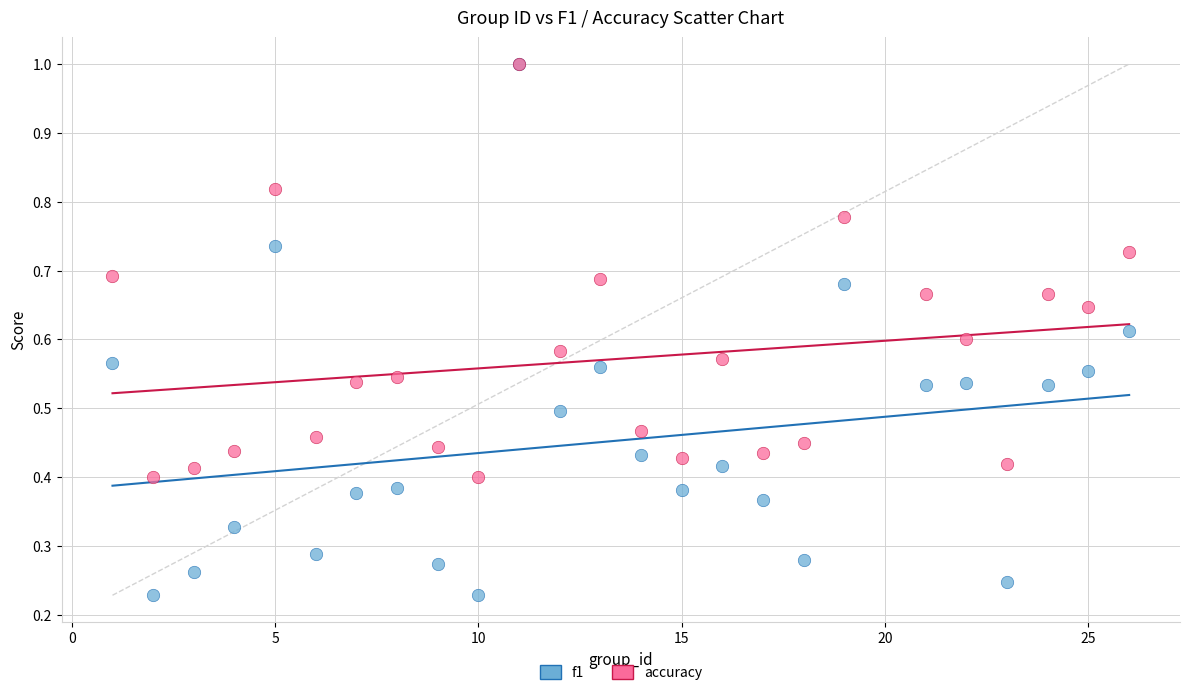

Which series has the widest spread of Y values?

f1